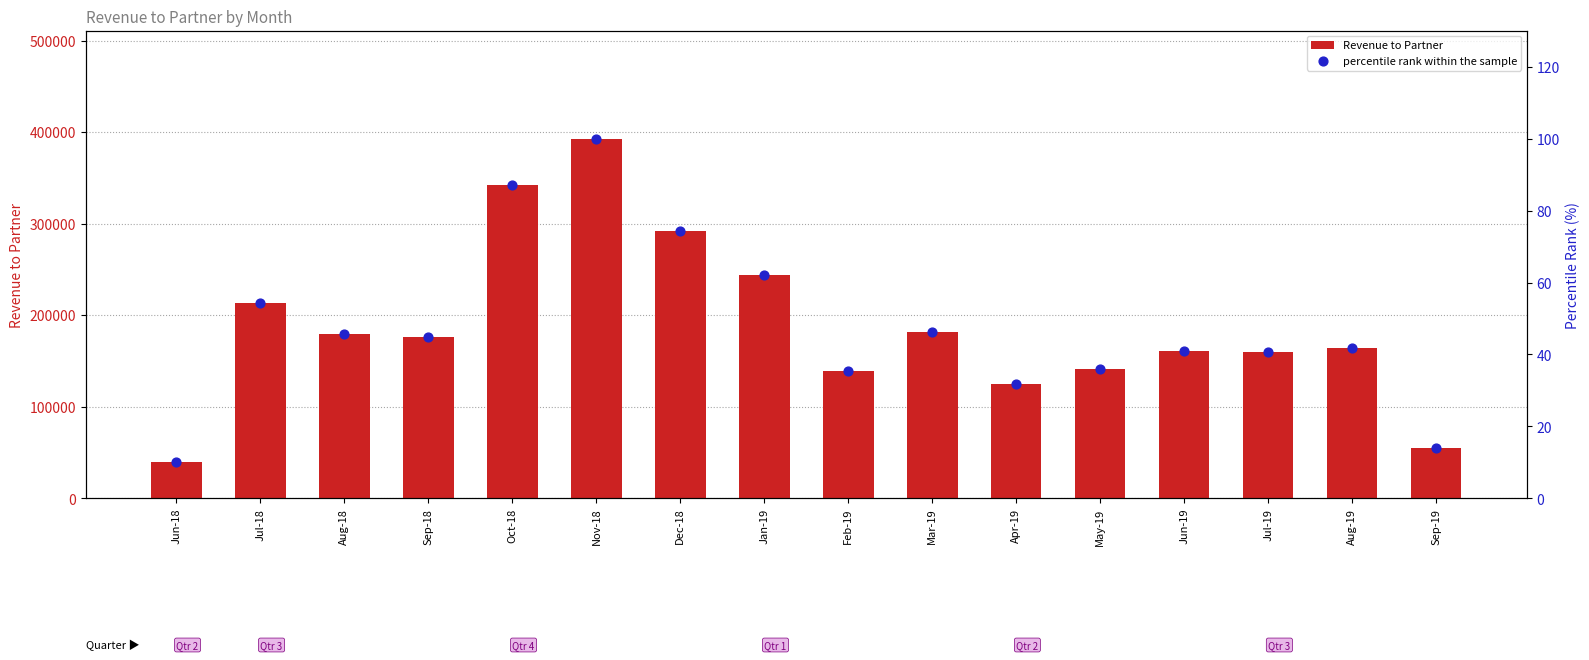

What are all the series names shown in the legend?

Revenue to Partner, percentile rank within the sample